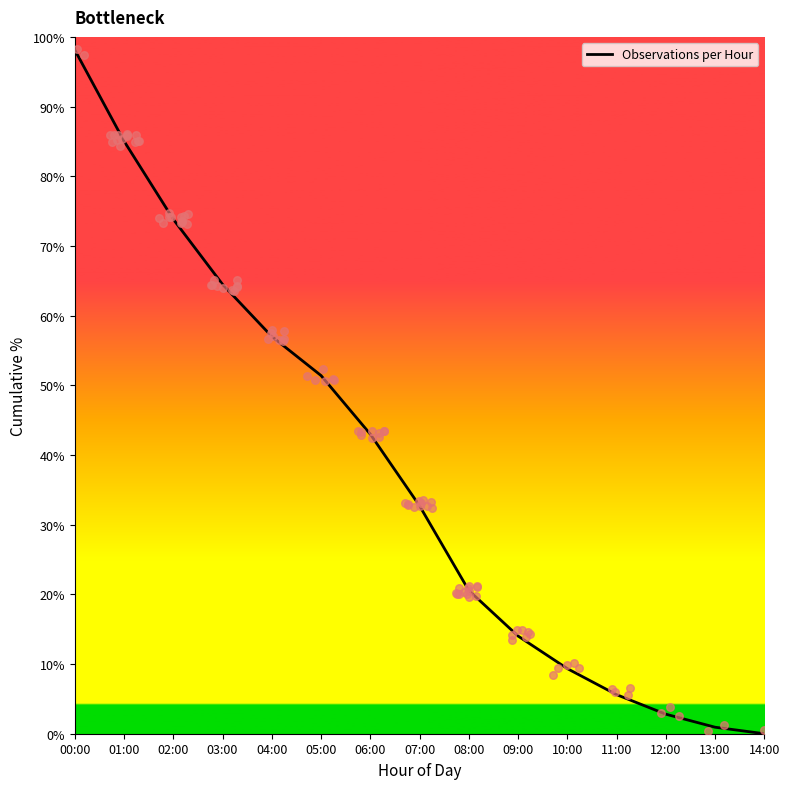

What is the change in value from 10:00 to 12:00?

-6.5